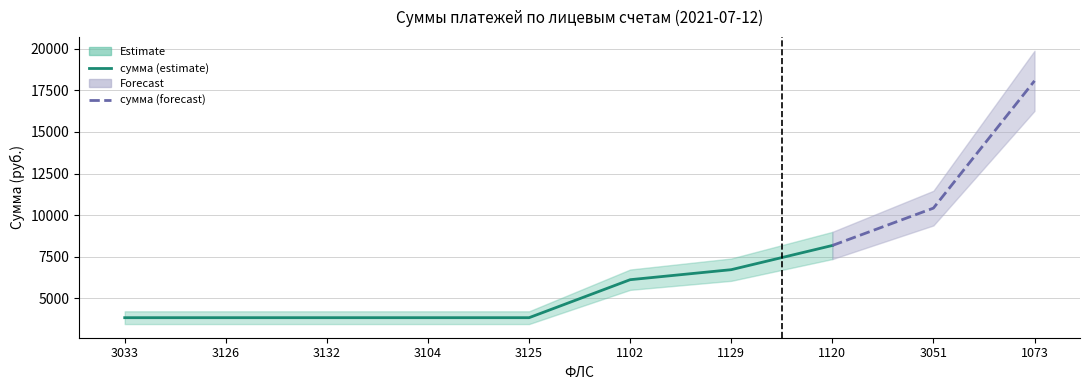

True or false: there are more than 1 points higher than both neighbors.

False